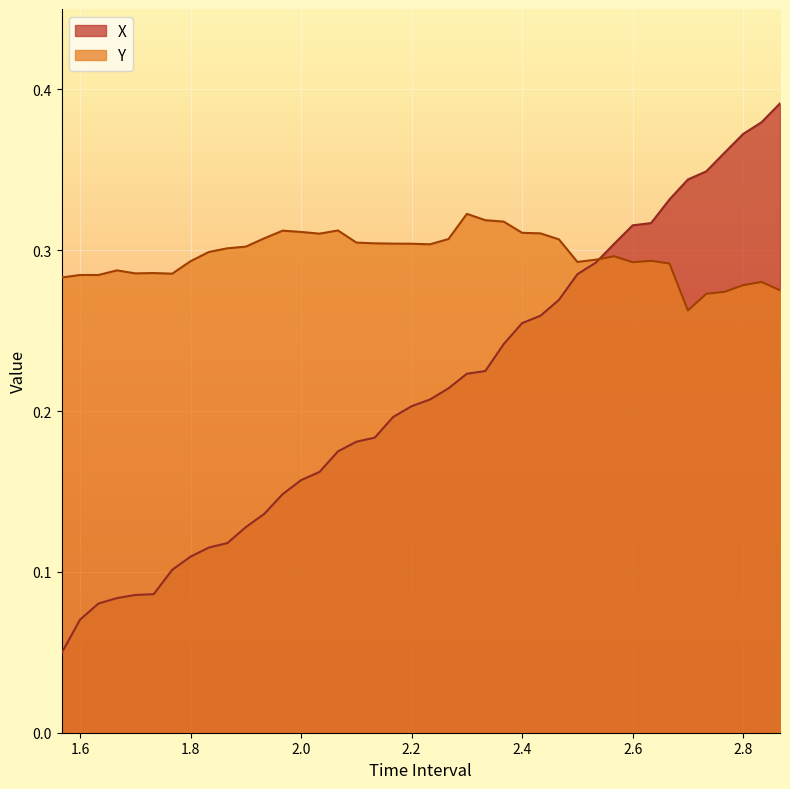

Which category has the highest value in the Y series?

2.300000000000002